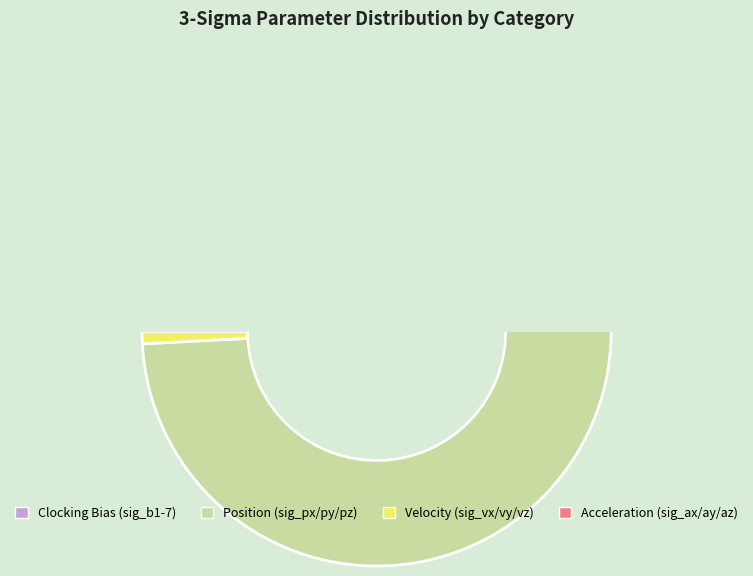

The sig_b1 slice represents 5% of the pie. True or false?

False